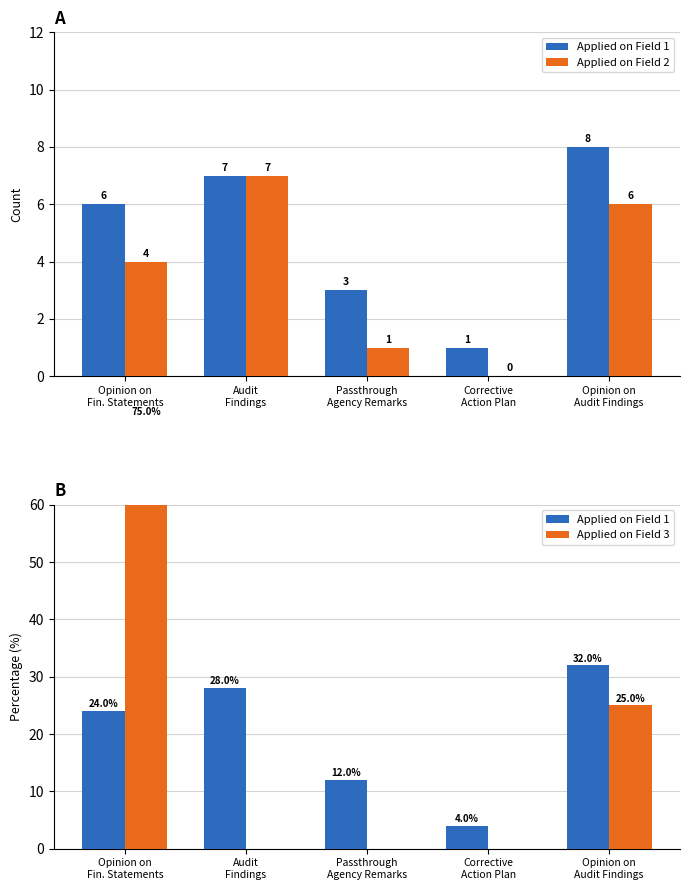

What is the highest value of the Applied on Field 3 series?

75.0